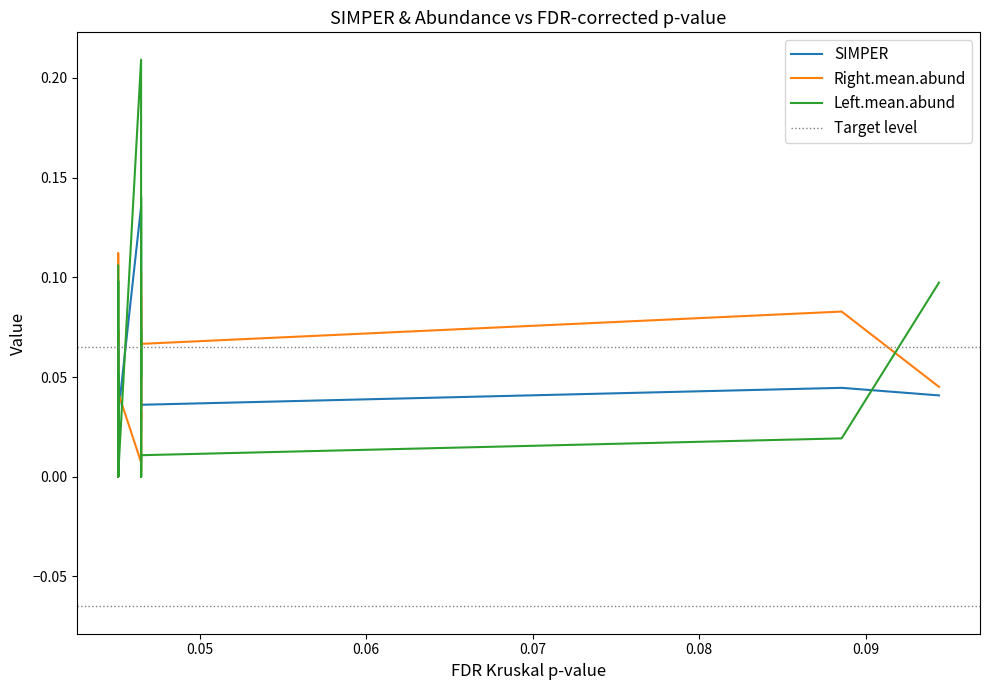

How many lines are shown in the chart?

3